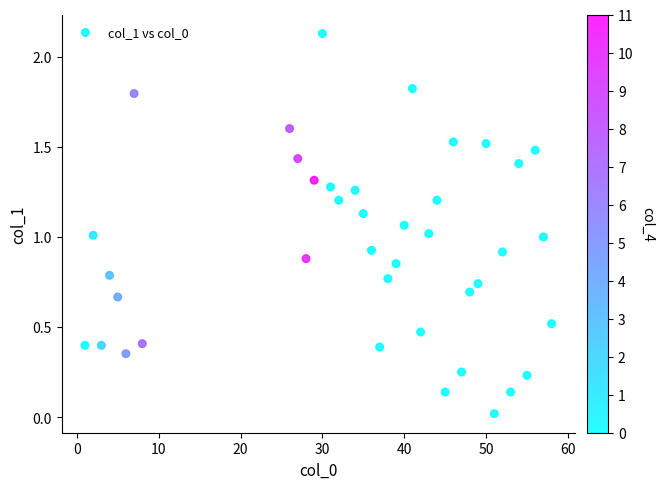

What is the range of X values (max minus min)?

57.0